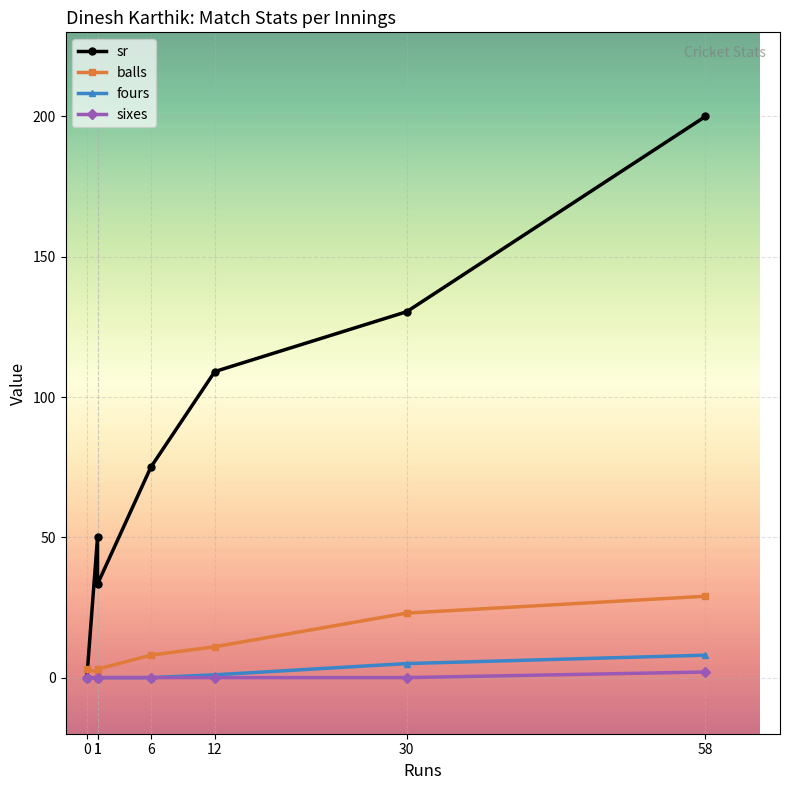

What is the value of the fours point at the 6th from the left?

5.0